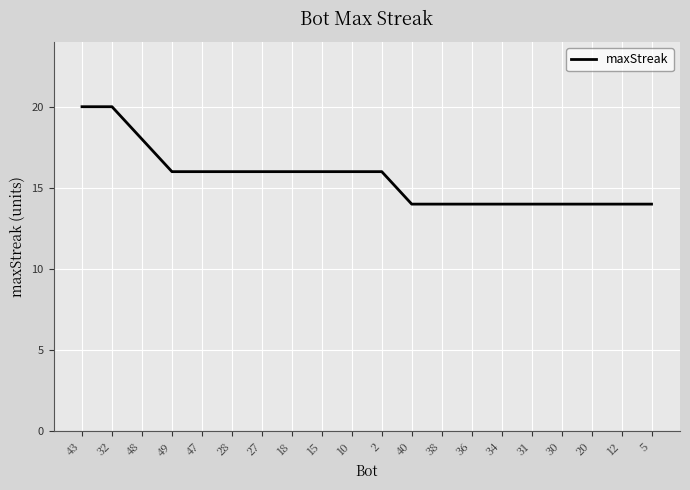

Reading left to right, transcribe all the data shown in this chart.

20	20	18	16	16	16	16	16	16	16	16	14	14	14	14	14	14	14	14	14